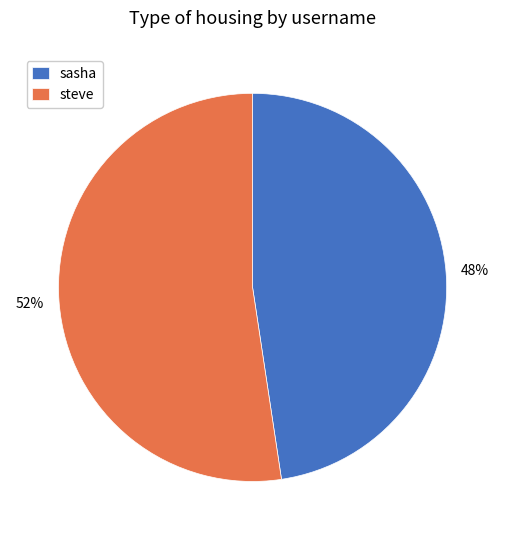

Approximately how many times larger is the value at sasha compared to steve?

0.9